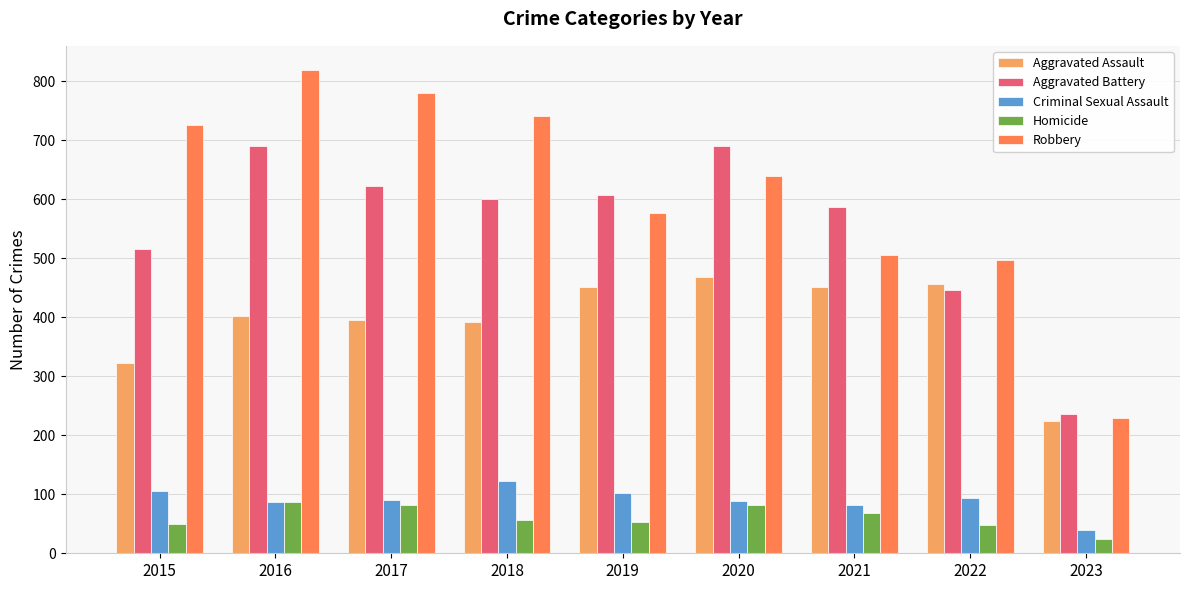

True or false: Criminal Sexual Assault has a value of 132 at 2016.

False